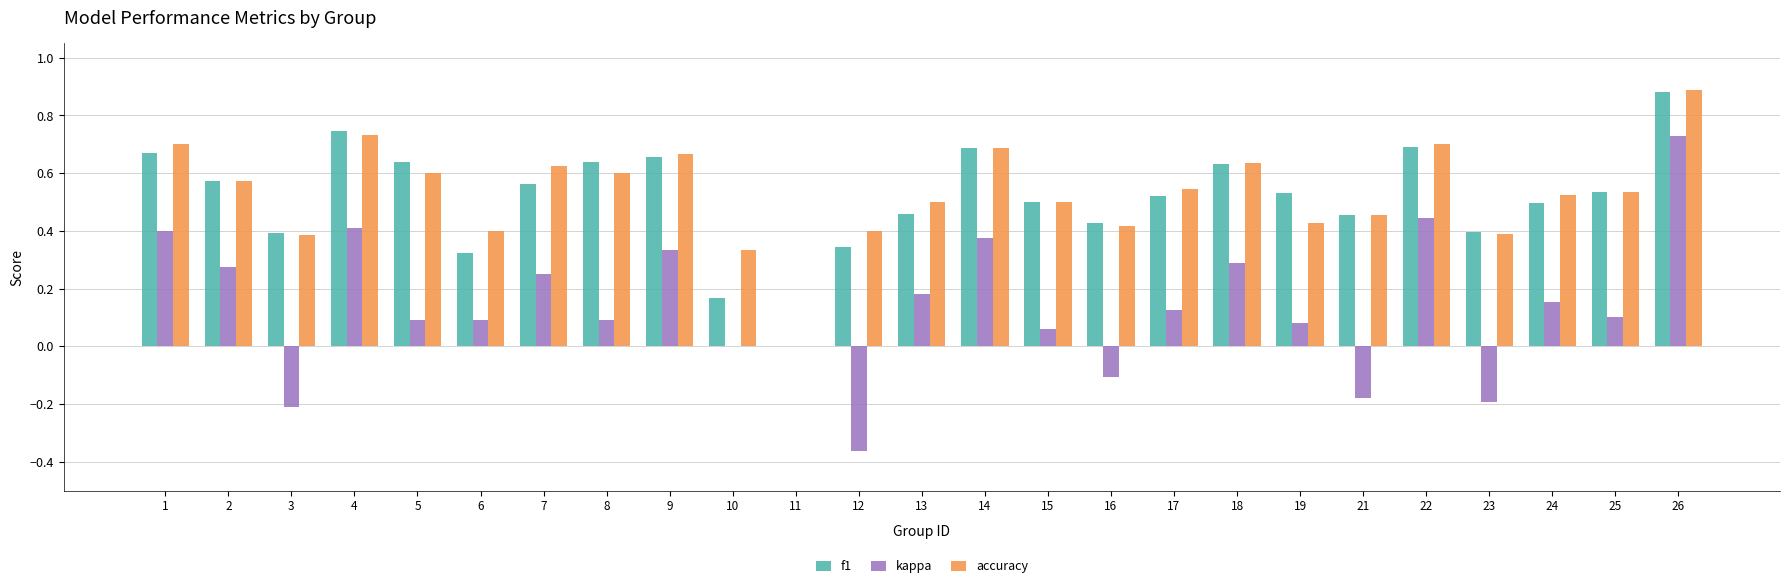

At which category is the sum across all series the highest?

26